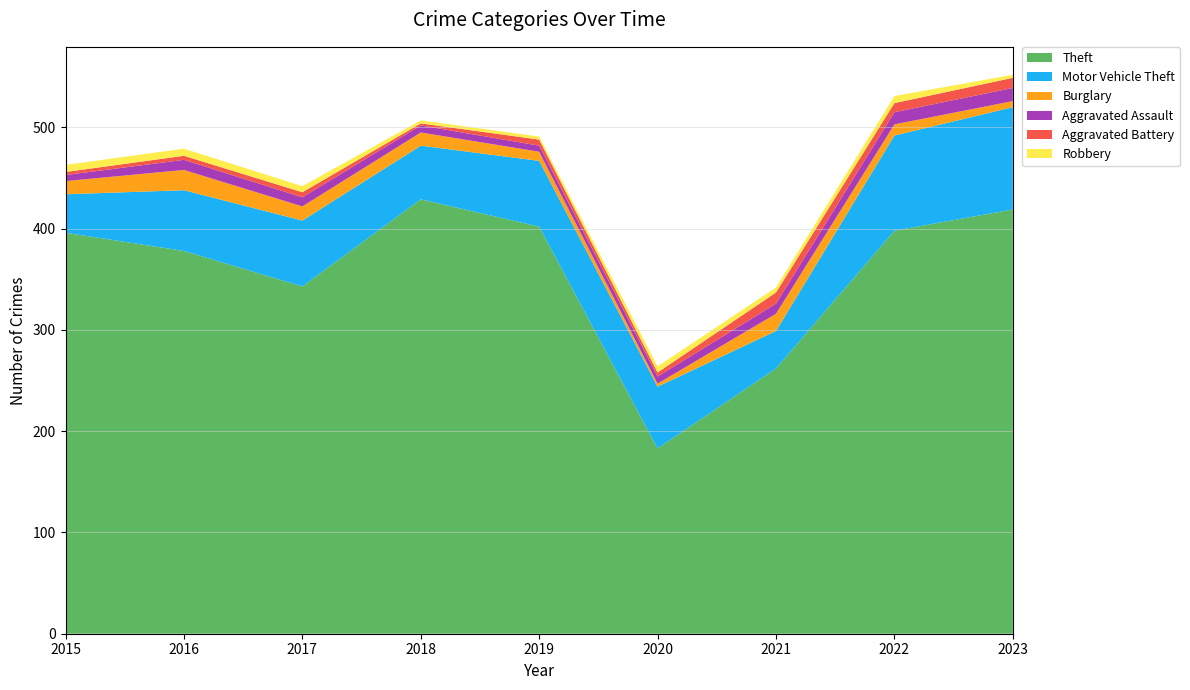

Reading right to left, transcribe all the data shown in this chart.

Theft: 419	398	262	183	402	429	343	378	396
Motor Vehicle Theft: 101	94	37	61	65	53	65	60	38
Burglary: 6	11	17	3	9	13	14	20	13
Aggravated Assault: 13	12	10	7	6	7	9	10	6
Aggravated Battery: 10	9	11	4	6	2	5	4	3
Robbery: 3	7	5	6	3	3	6	7	7